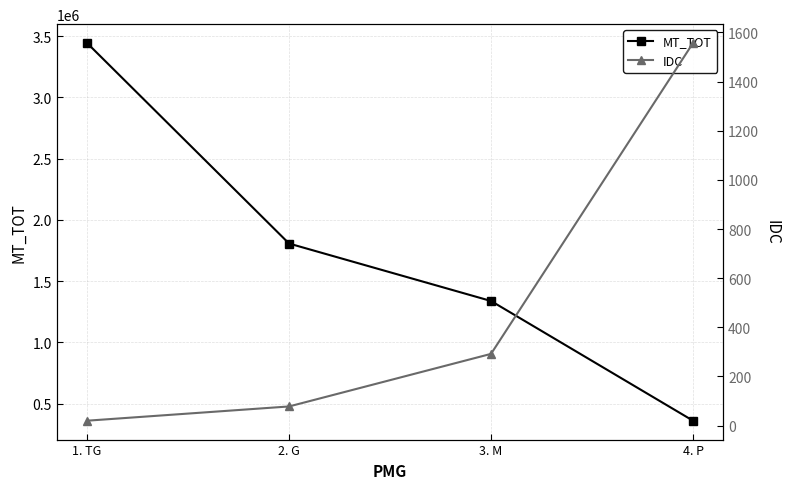

List the series in order of their peak value, lowest first.

IDC, MT_TOT